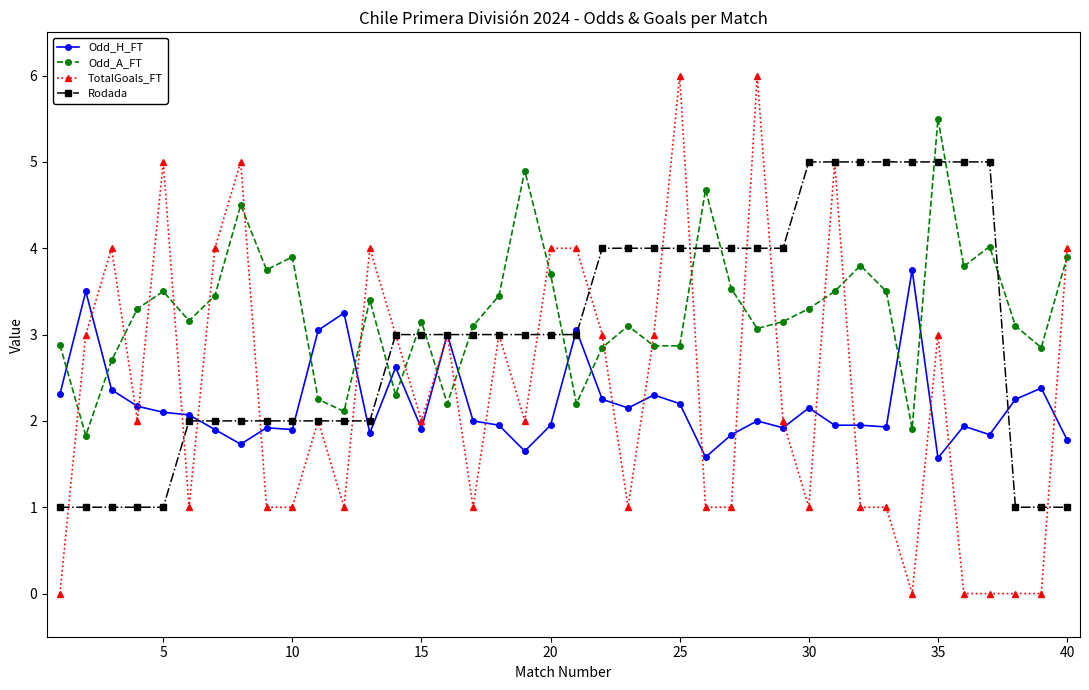

Rank the series by their maximum value, from lowest to highest.

Odd_H_FT, Rodada, Odd_A_FT, TotalGoals_FT